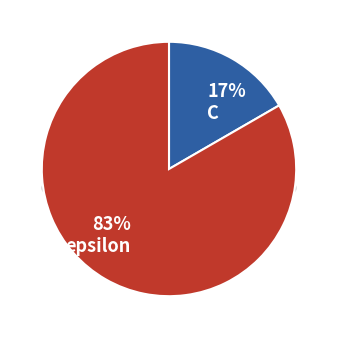

What is the ratio of the value at C to the value at epsilon?

0.2